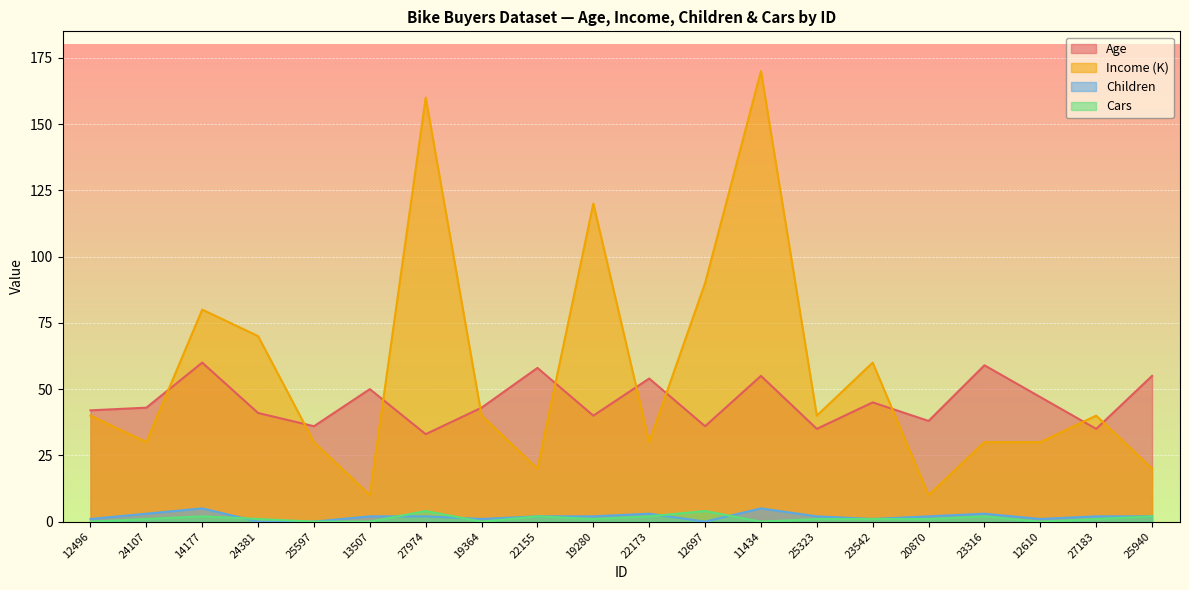

True or false: Cars and Income (K) cross at least once.

False